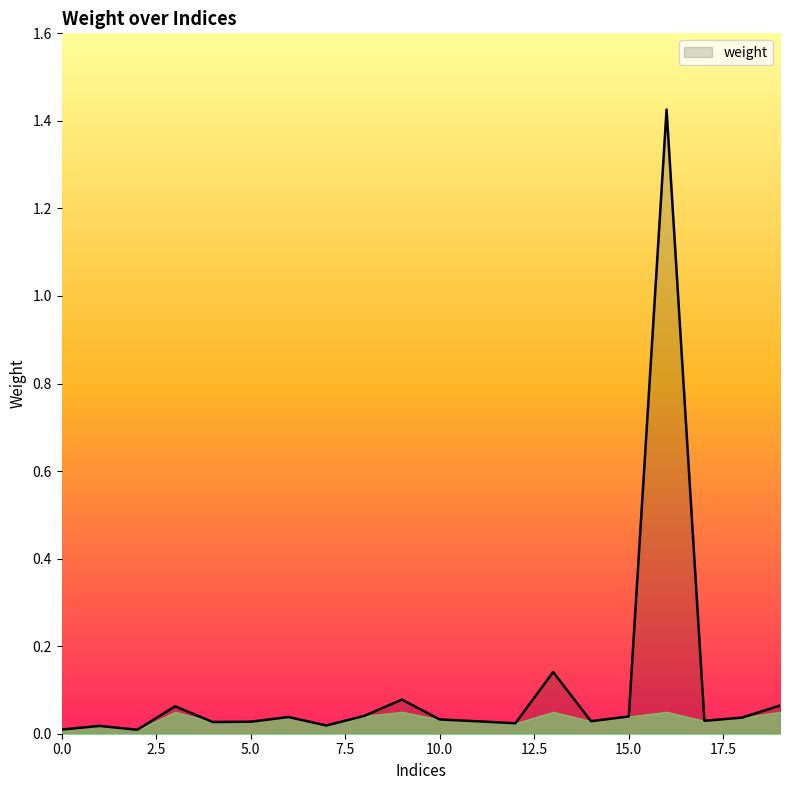

How many points are higher than both their immediate neighbors (excluding endpoints)?

6